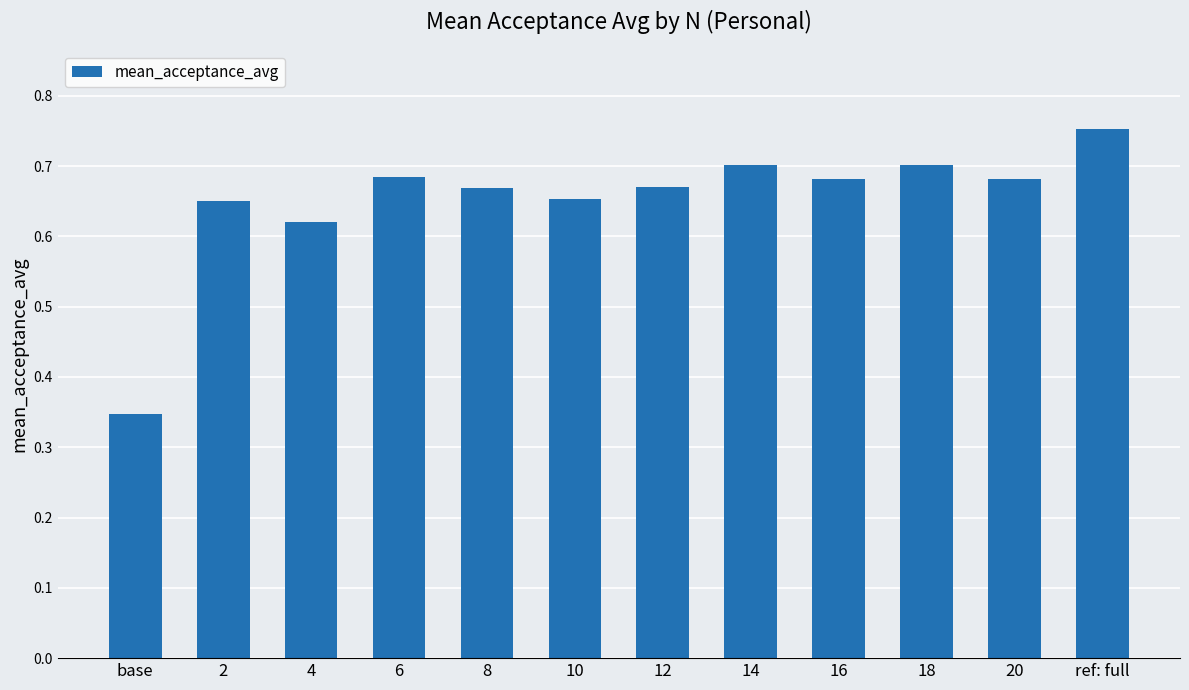

Which label corresponds to the smallest value in the chart?

base